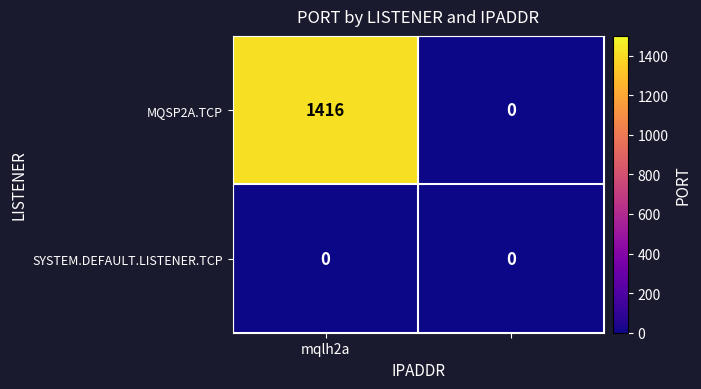

Rank the series by their average value, from lowest to highest.

SYSTEM.DEFAULT.LISTENER.TCP, MQSP2A.TCP